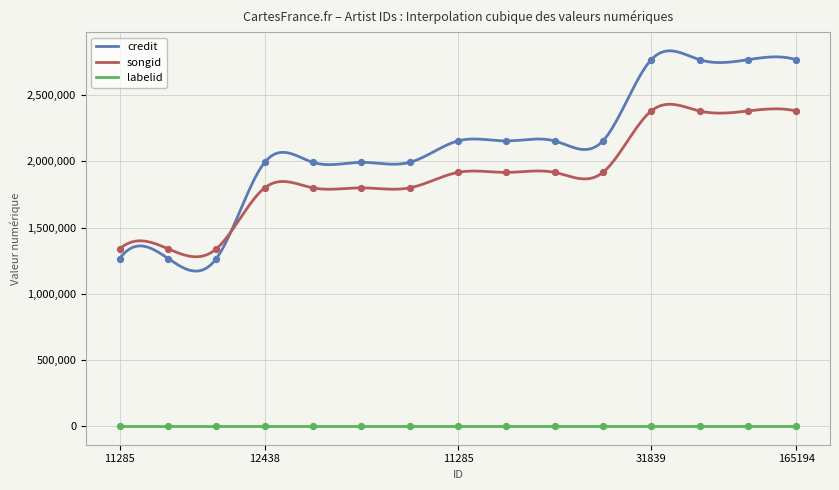

Which series contains the highest Y value?

credit